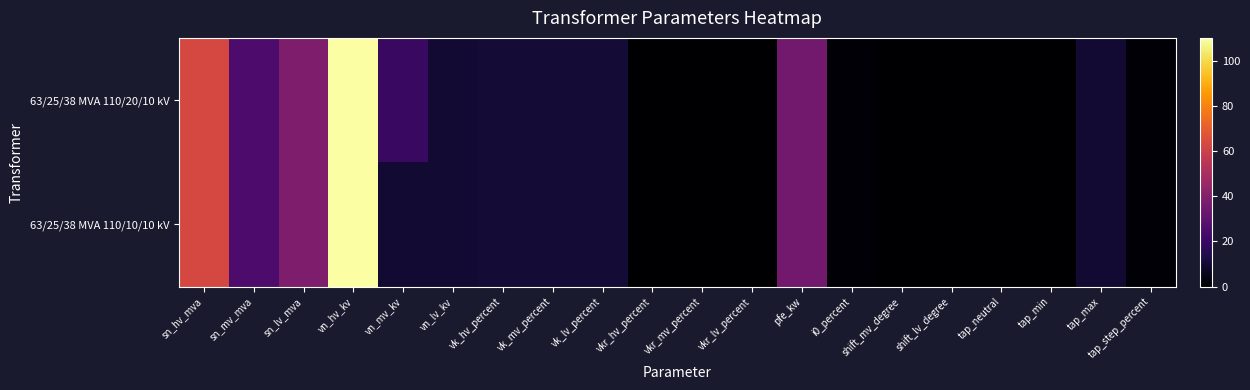

Which category has the highest value across all series?

vn_hv_kv